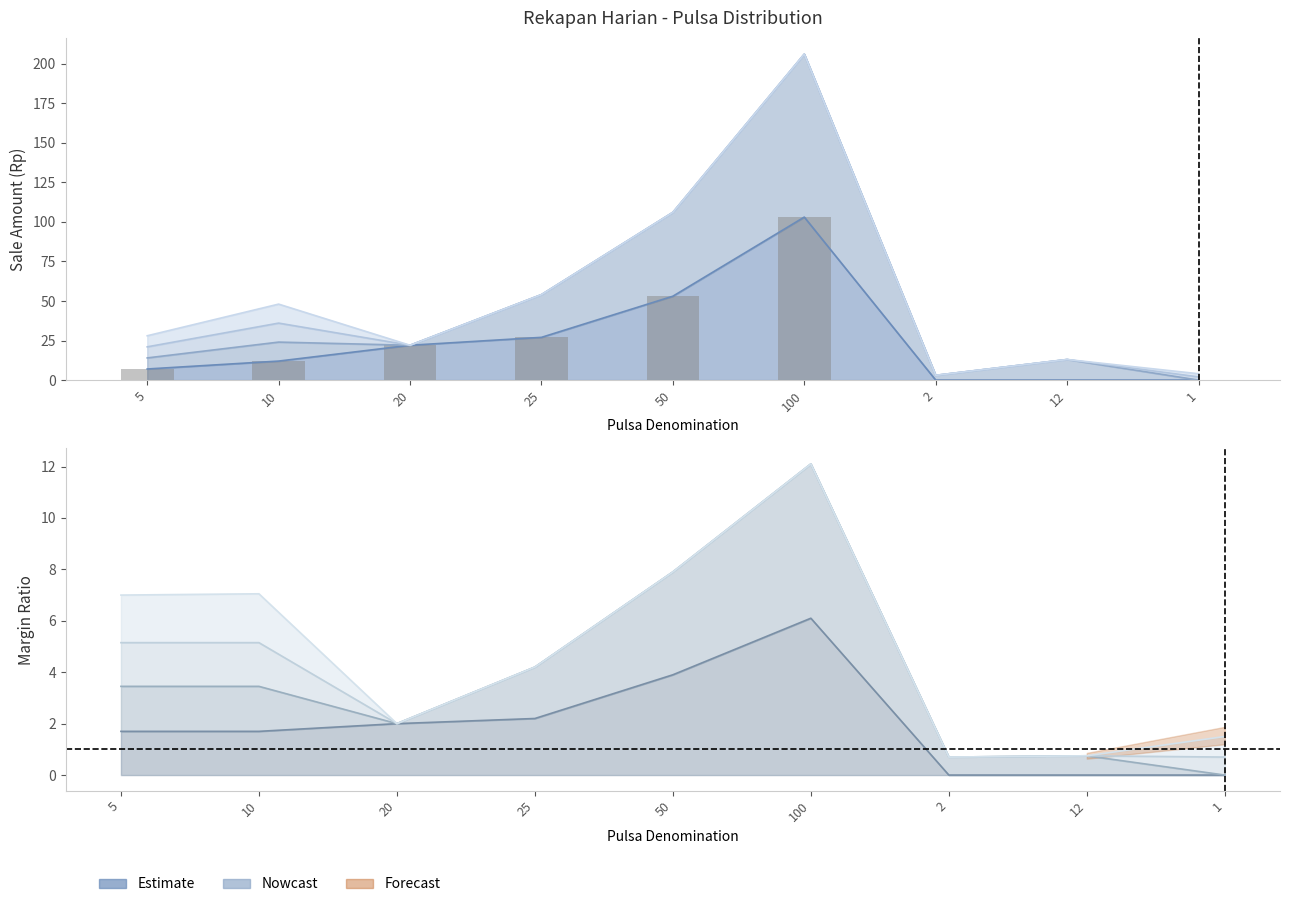

At which label does MKIOS reach its minimum?

2